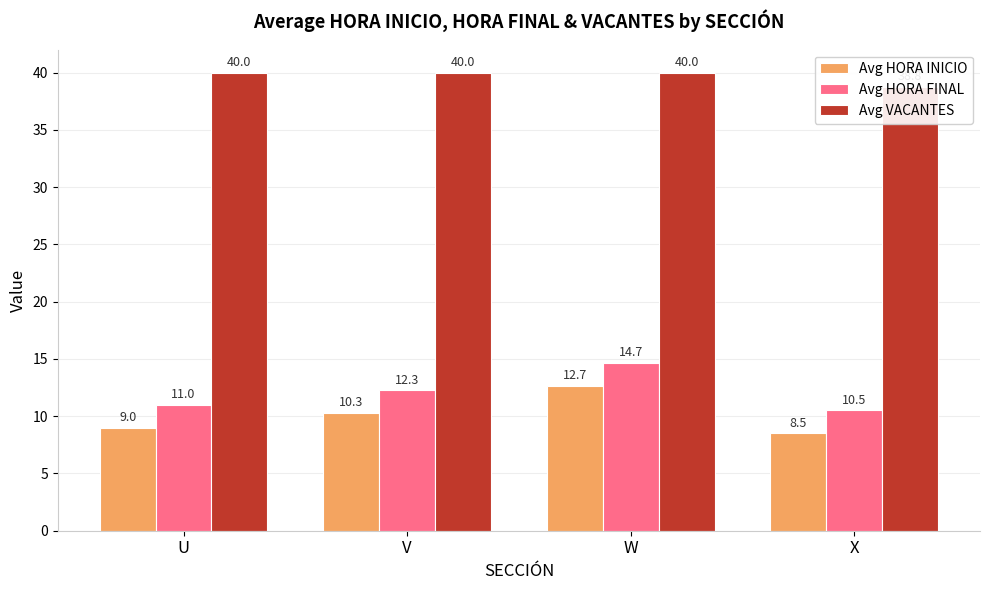

Count the Avg HORA FINAL values in the range 11 to 14.

2